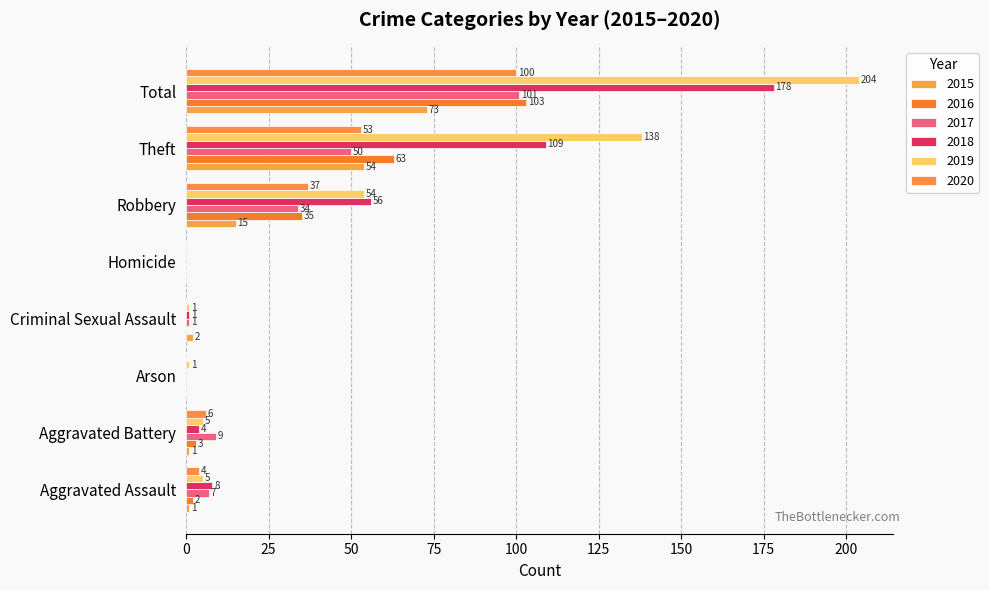

Read the 2016 value at Robbery, to the nearest 50.

50